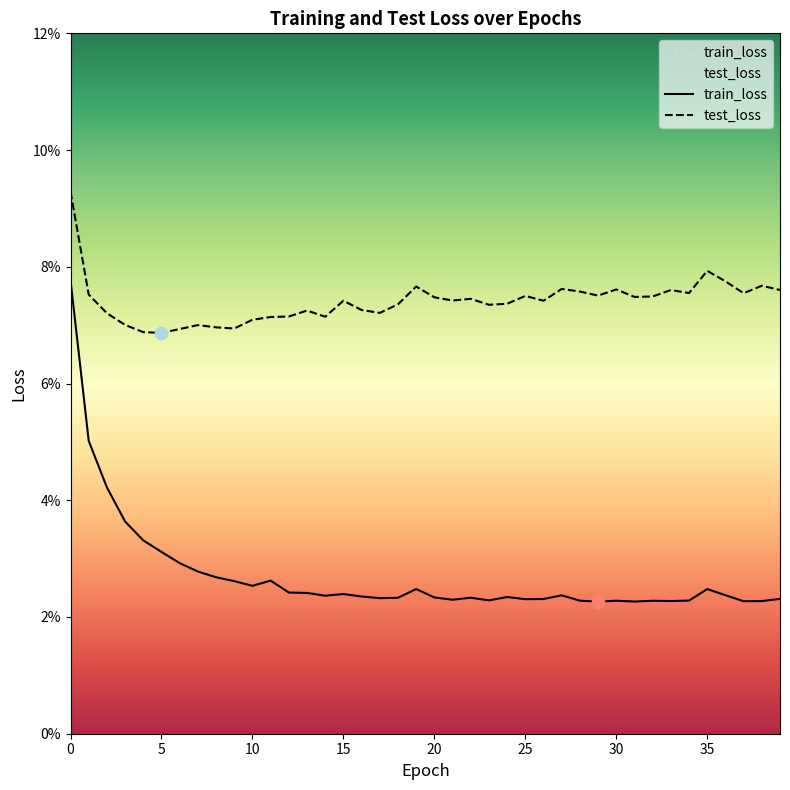

Which series contains the lowest Y value?

train_loss